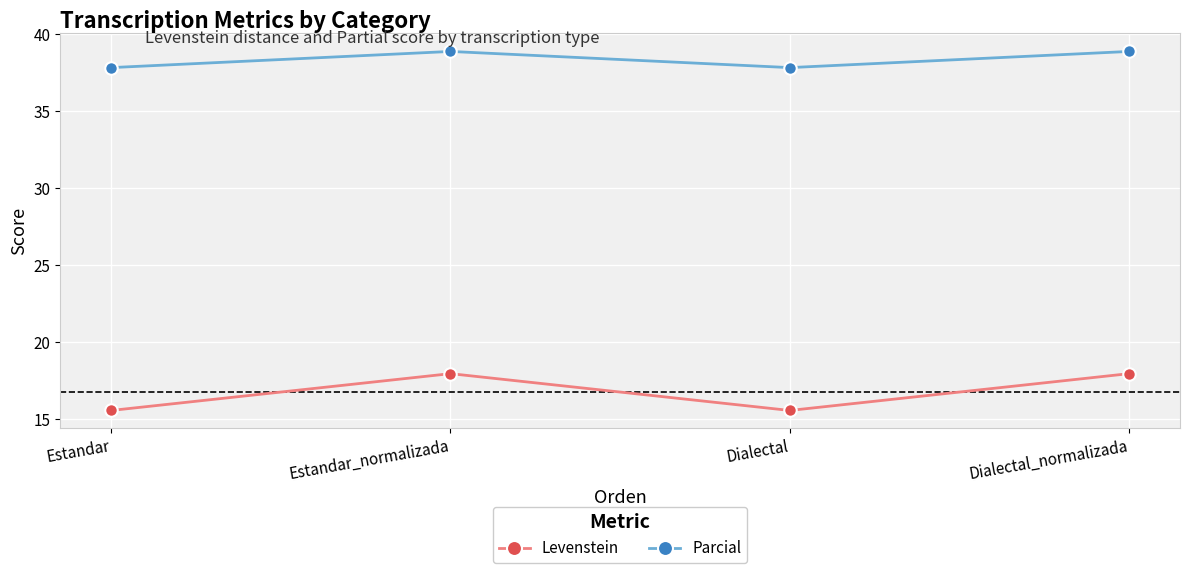

At Estandar, list the series in order from largest to smallest.

Parcial, Levenstein